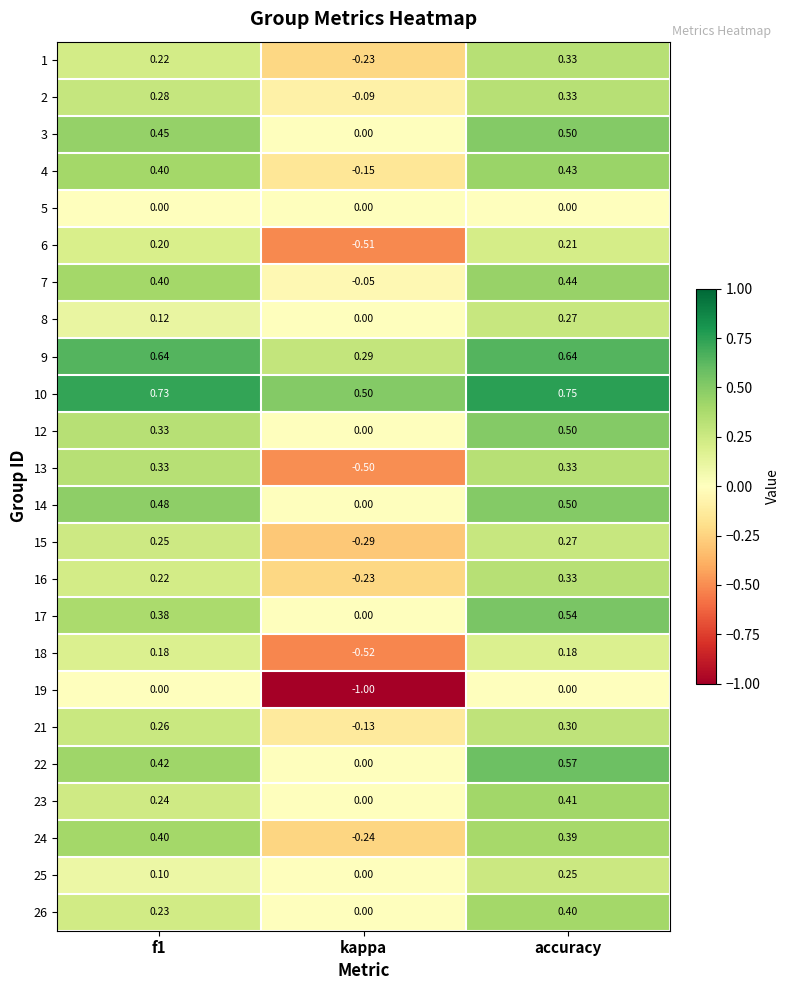

Which category has the lowest value in the 2 series?

kappa